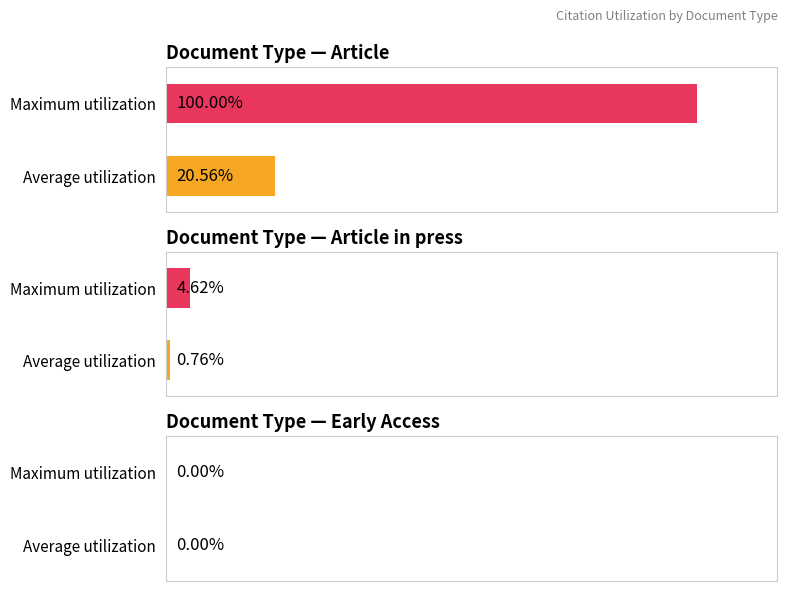

Does the chart contain any negative values?

No